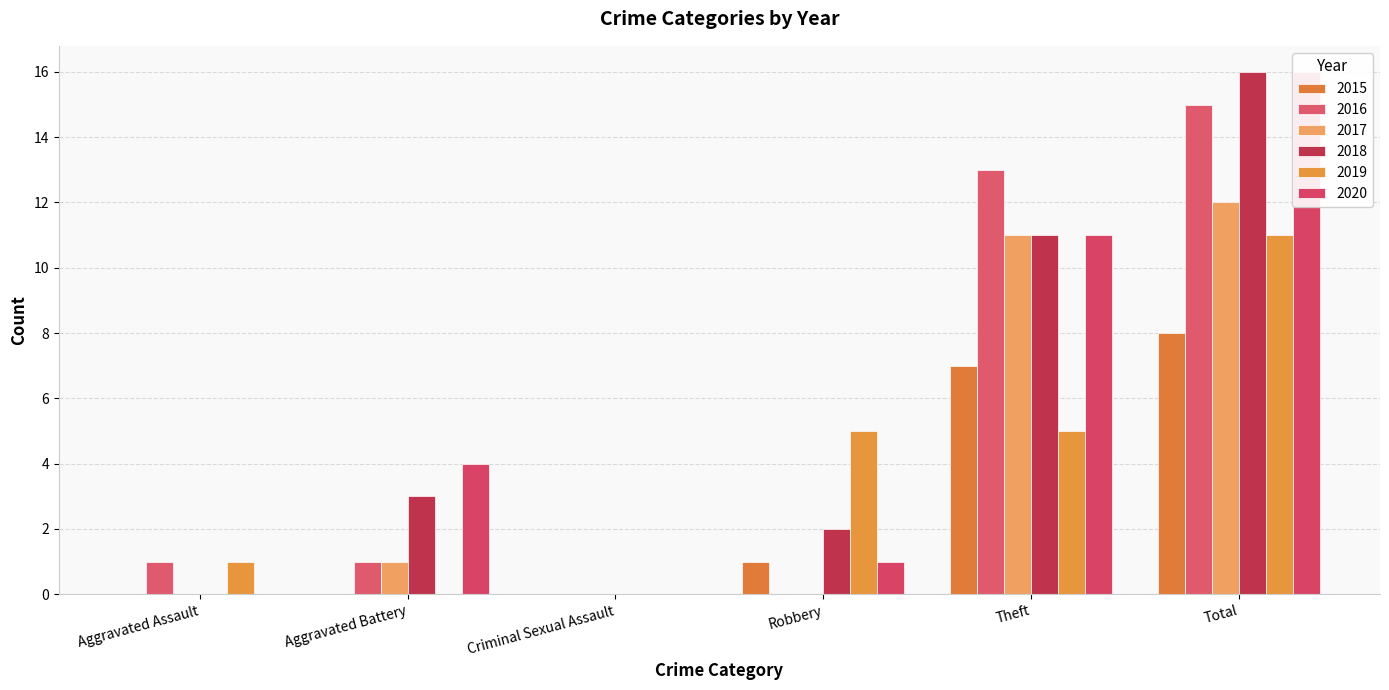

At which category is the sum across all series the highest?

Total